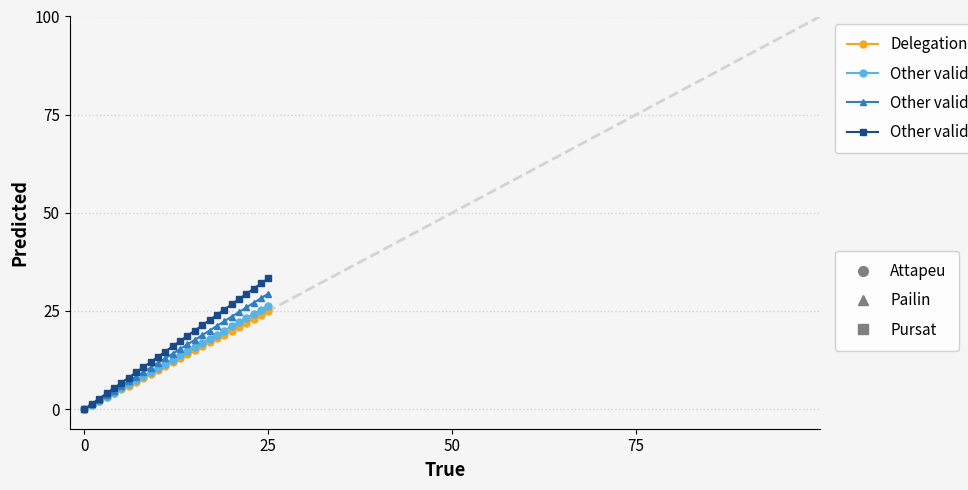

What is the greatest value displayed?

33.3